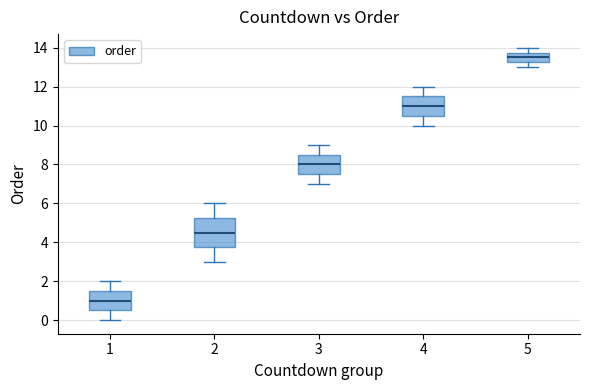

Where does the upper whisker of the box at x = 1 end on the y-axis? The values are not printed on the chart, so give them approximately, as read against the axis.

2.0